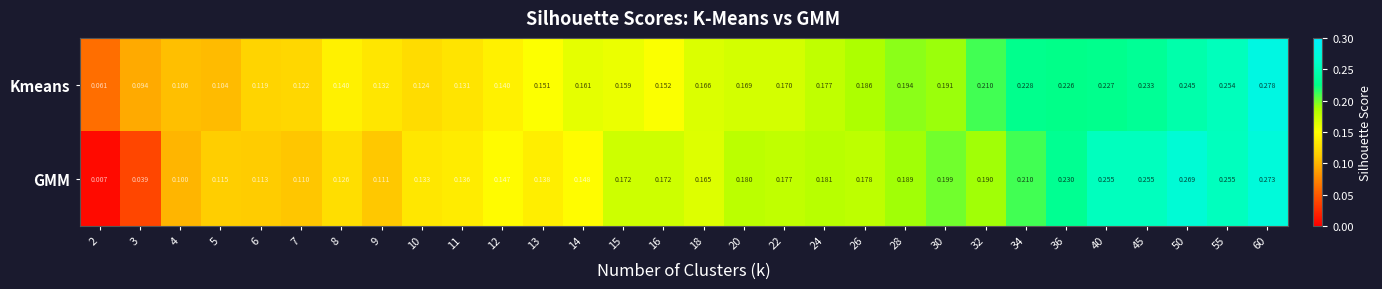

Which series changed the most between 8 and 32?

Kmeans